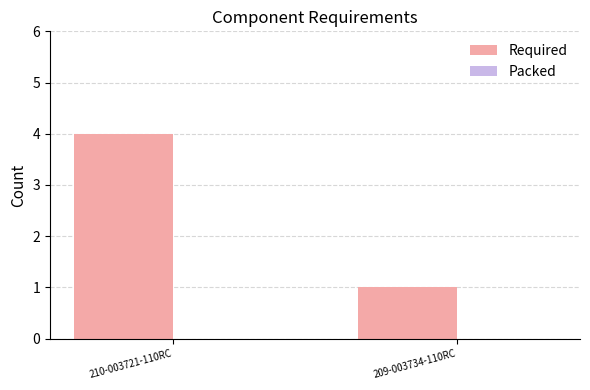

At which label is the value closest to 2?

209-003734-110RC